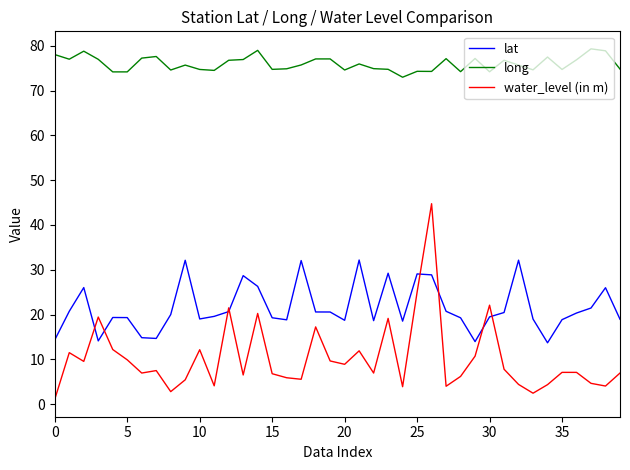

Rank the series by their maximum value, from highest to lowest.

long, water_level (in m), lat